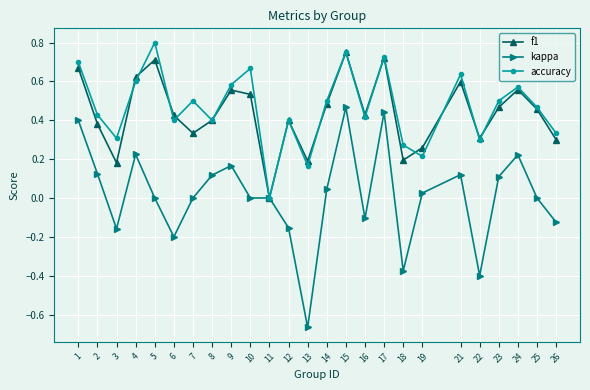

Between 6 and 21, which series saw the biggest shift?

kappa